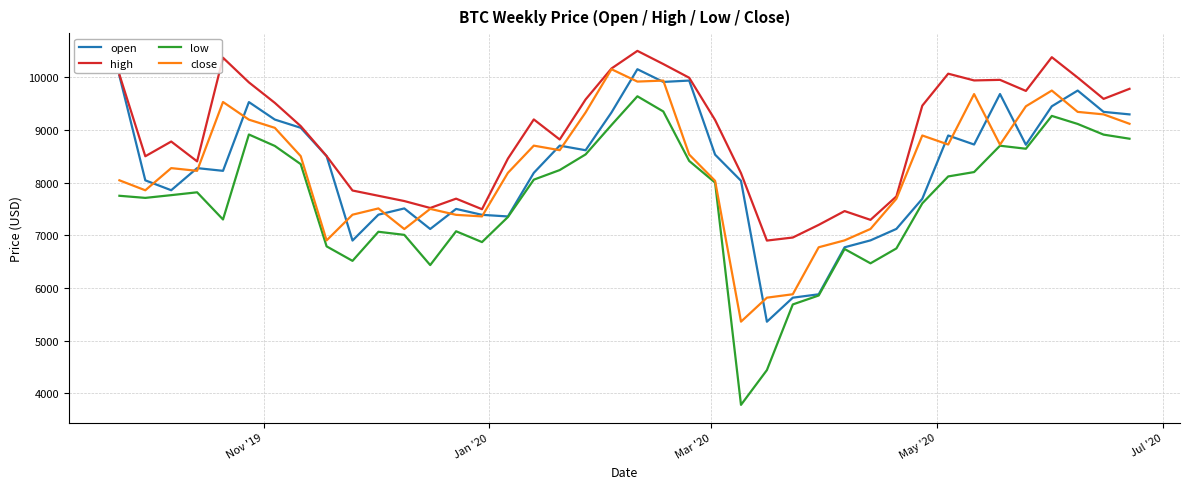

Which series has the widest spread of values?

low